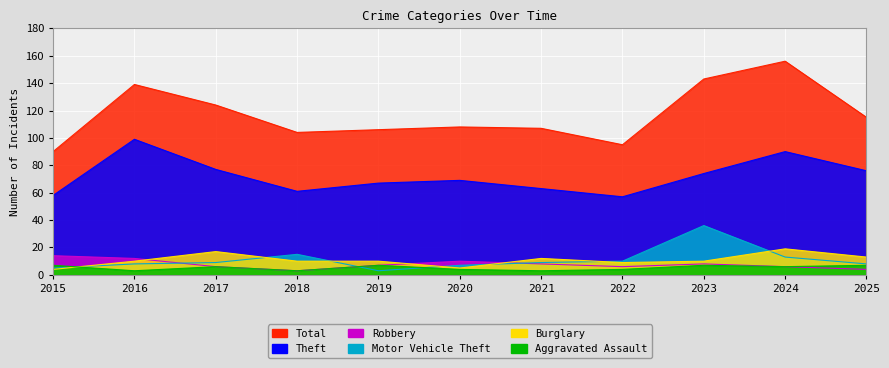

True or false: Total and Motor Vehicle Theft intersect in this chart.

False